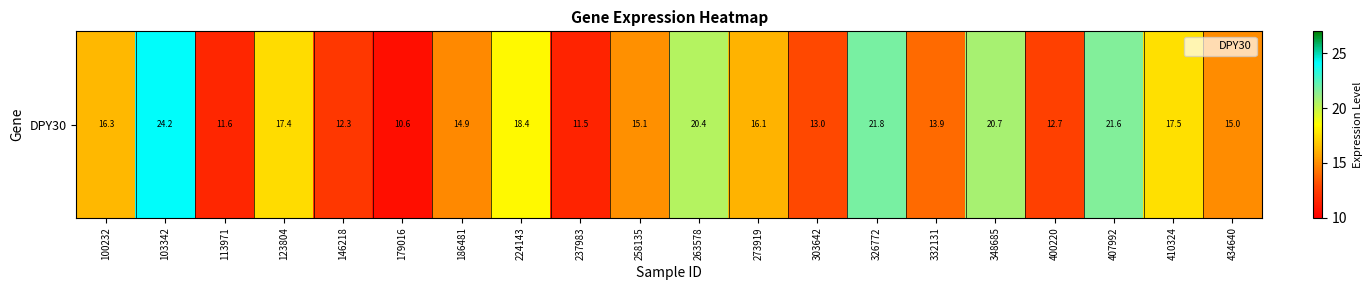

What is the minimum value shown in the chart?

10.6